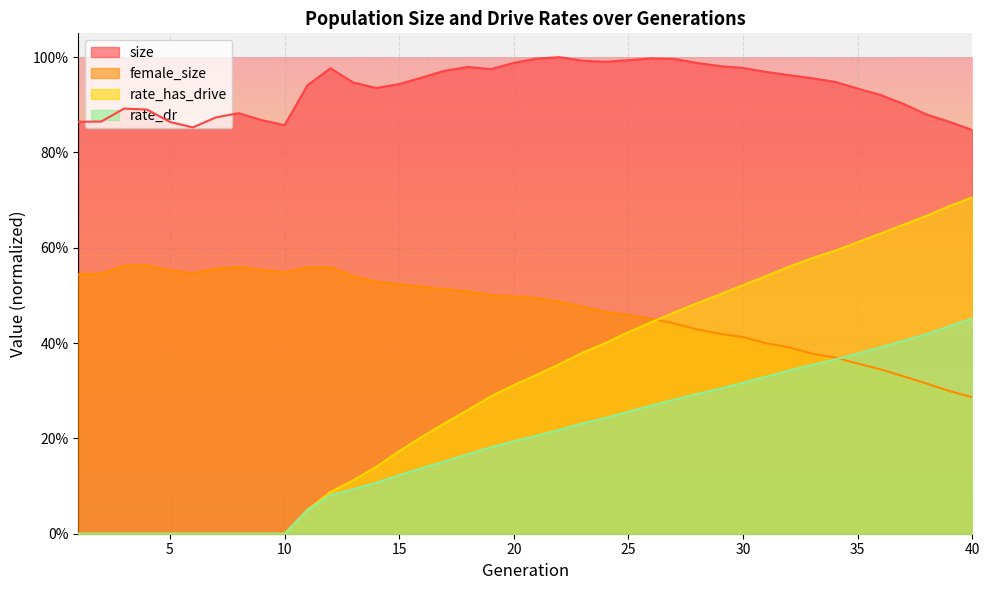

What is the difference between the rate_dr values at 39 and 1?

0.4